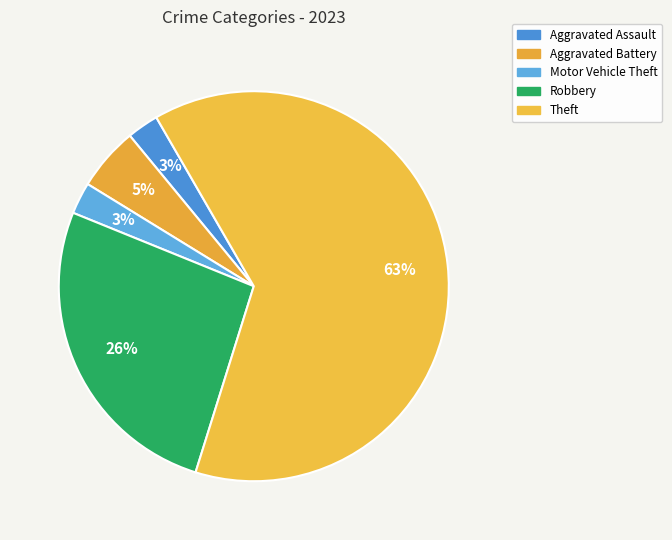

What percentage is the Robbery slice, to the nearest percent?

26%